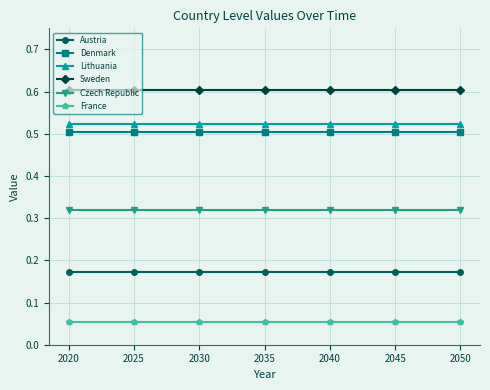

What are all the series names shown in the legend?

Austria, Denmark, Lithuania, Sweden, Czech Republic, France